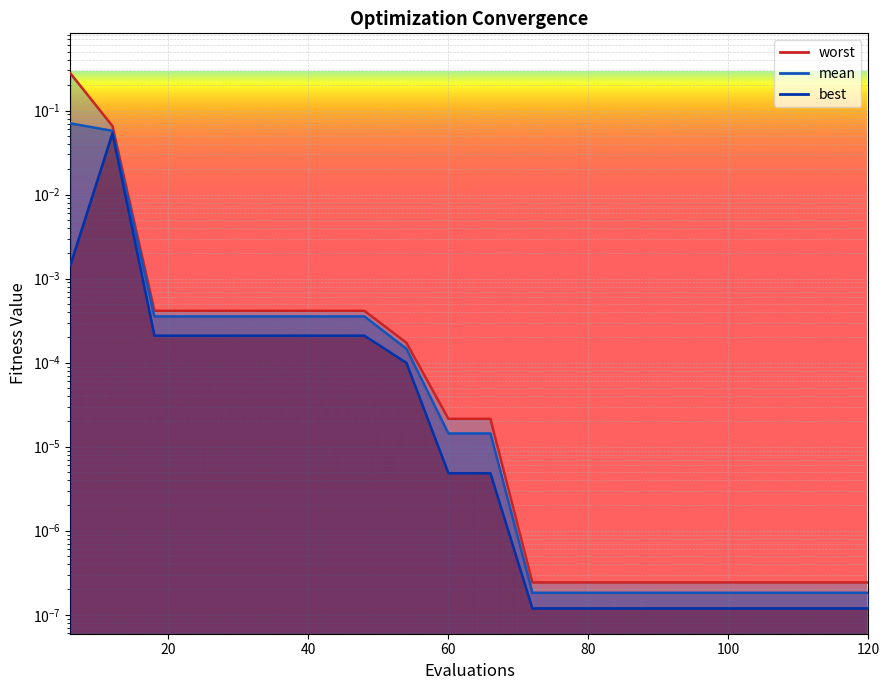

Reading right to left, list all the values displayed in this chart.

mean: 0.0	0.0	0.0	0.0	0.0	0.0	0.0	0.0	0.0	0.0	0.0	0.0	0.0	0.0	0.0	0.0	0.0	0.0	0.1	0.1
best: 0.0	0.0	0.0	0.0	0.0	0.0	0.0	0.0	0.0	0.0	0.0	0.0	0.0	0.0	0.0	0.0	0.0	0.0	0.1	0.0
worst: 0.0	0.0	0.0	0.0	0.0	0.0	0.0	0.0	0.0	0.0	0.0	0.0	0.0	0.0	0.0	0.0	0.0	0.0	0.1	0.3